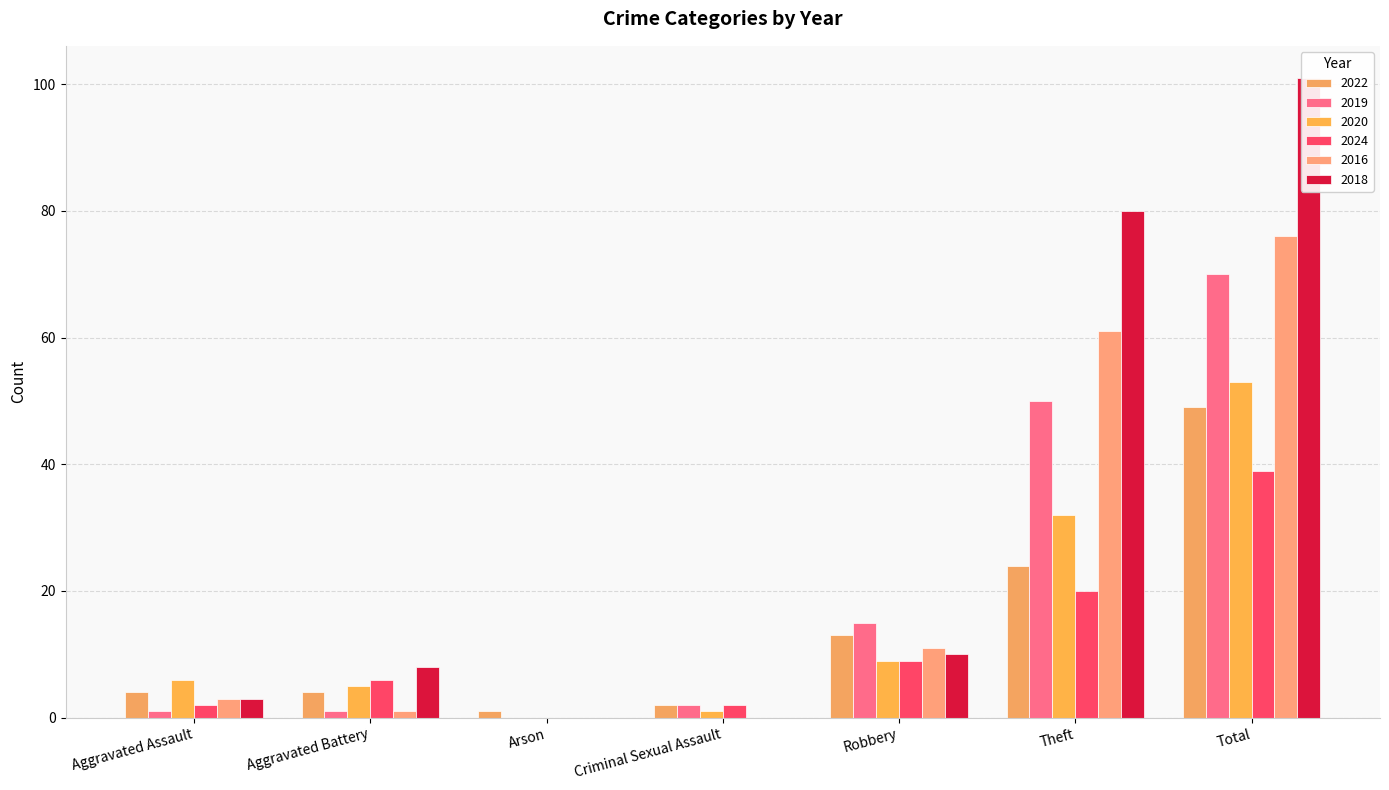

What is the label of the 2nd bar from the left?

Aggravated Battery